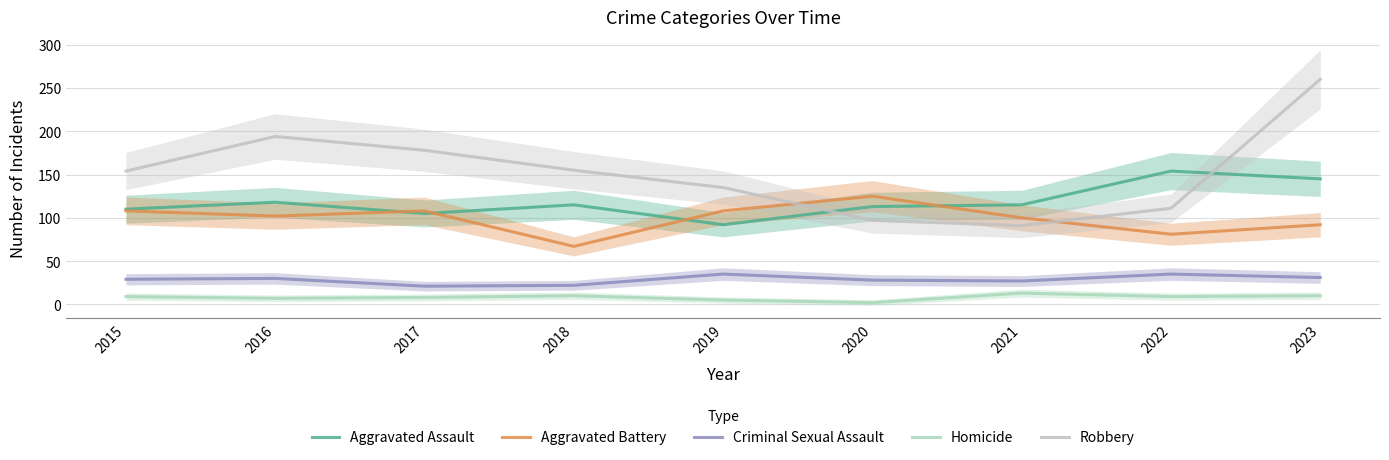

At which category is the sum across all series the highest?

2023